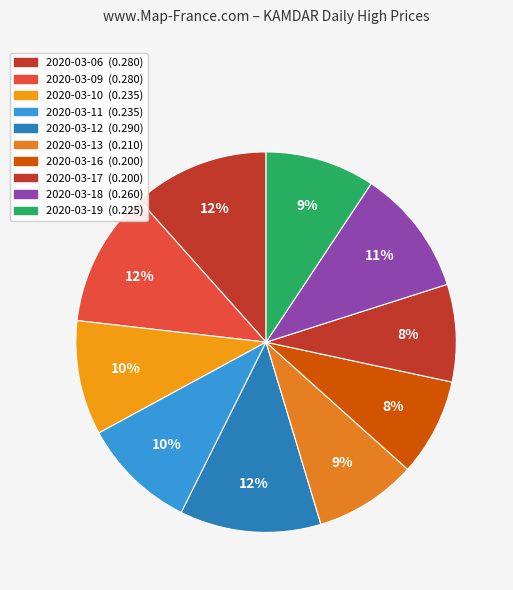

Combined, do 2020-03-11 and 2020-03-19 account for over 50%?

No